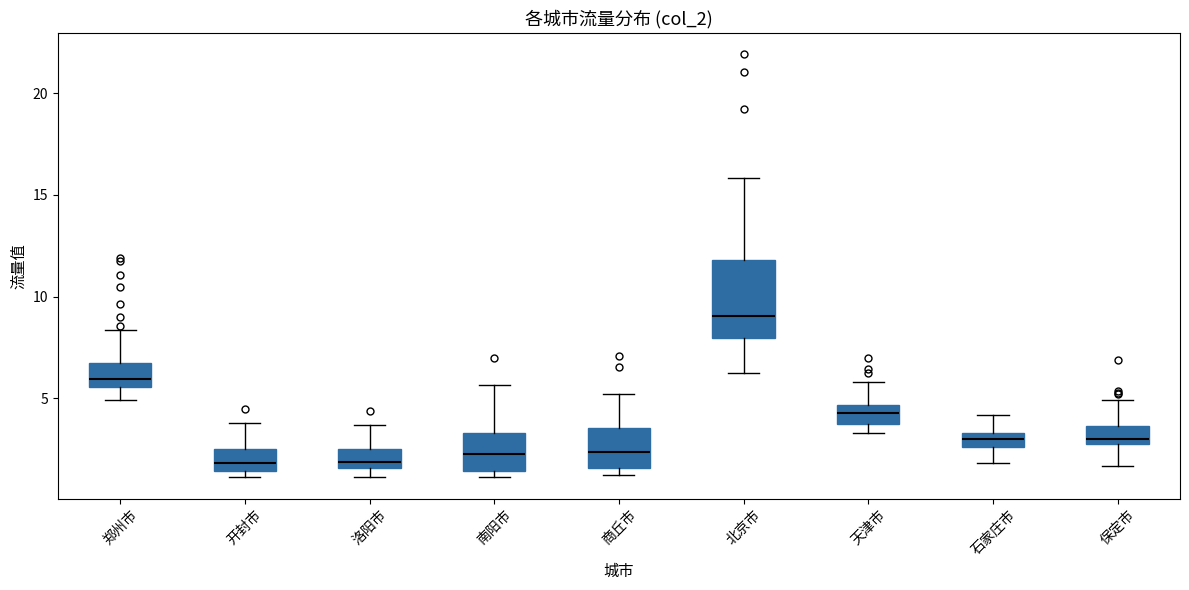

Which box is the tallest, from its lower edge to its upper edge?

北京市